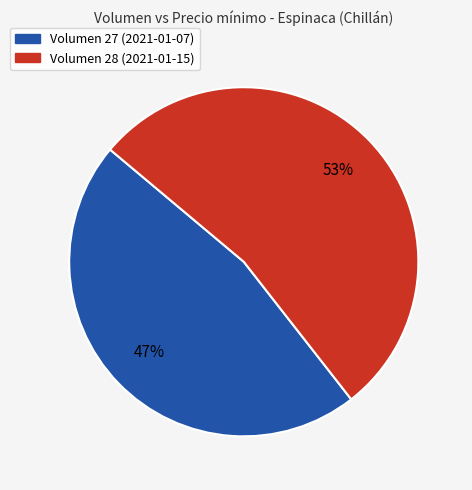

How many slices are in this pie chart?

2